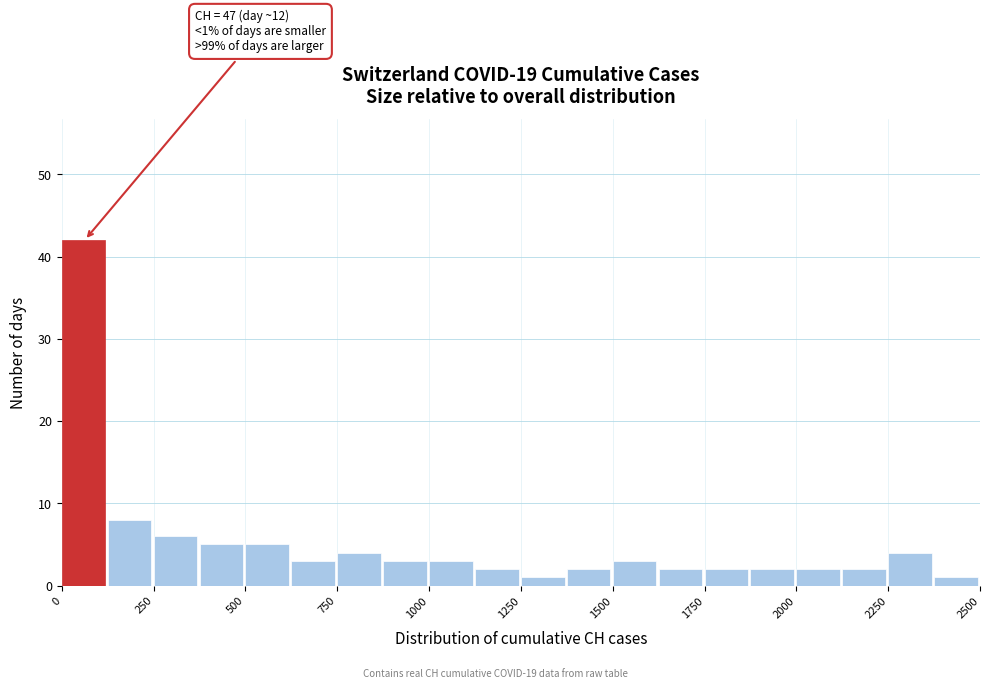

Read against the x-axis, roughly where is the centre of the tallest bar?

50